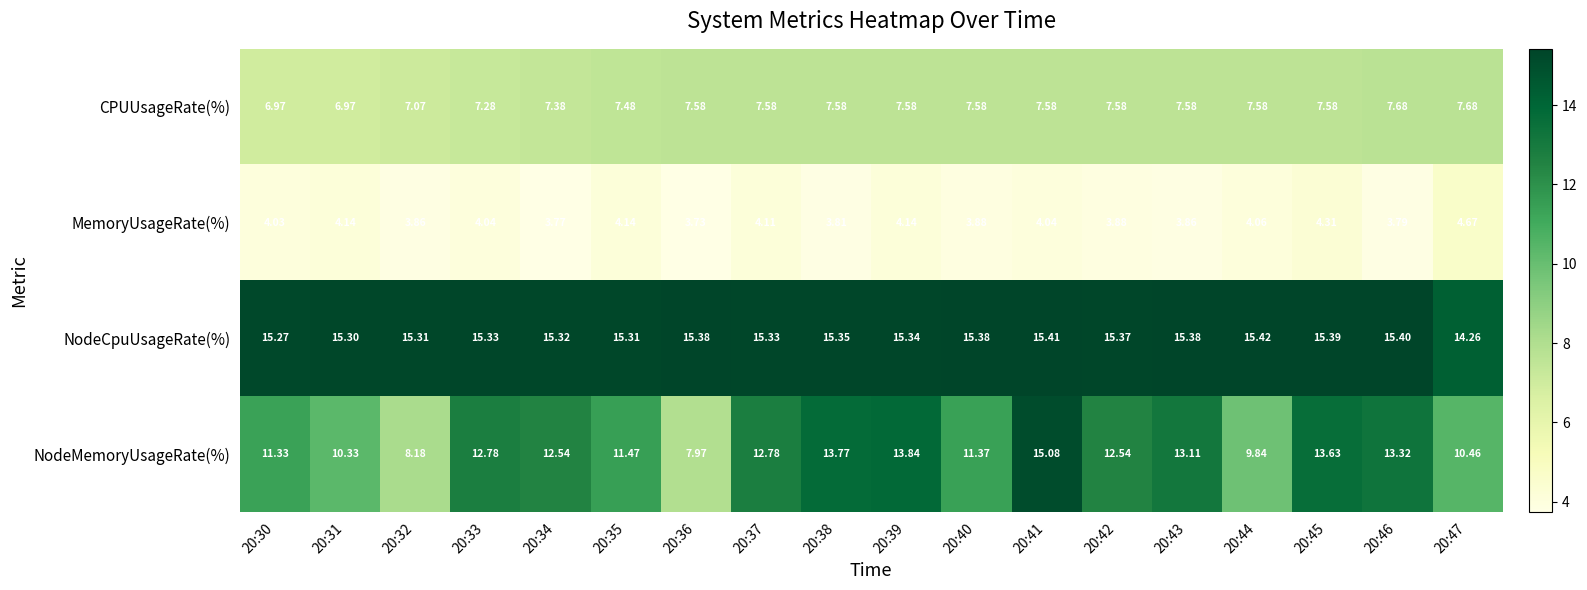

List the series in order of their peak value, lowest first.

MemoryUsageRate(%), CPUUsageRate(%), NodeMemoryUsageRate(%), NodeCpuUsageRate(%)